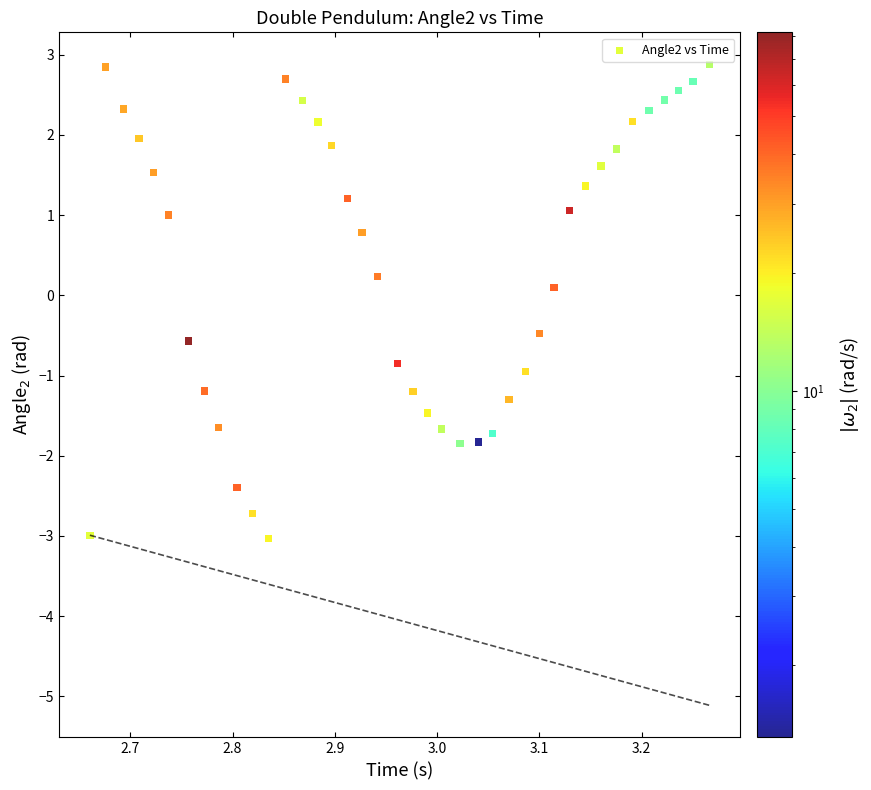

What is the range of Y values (max minus min)?

5.9